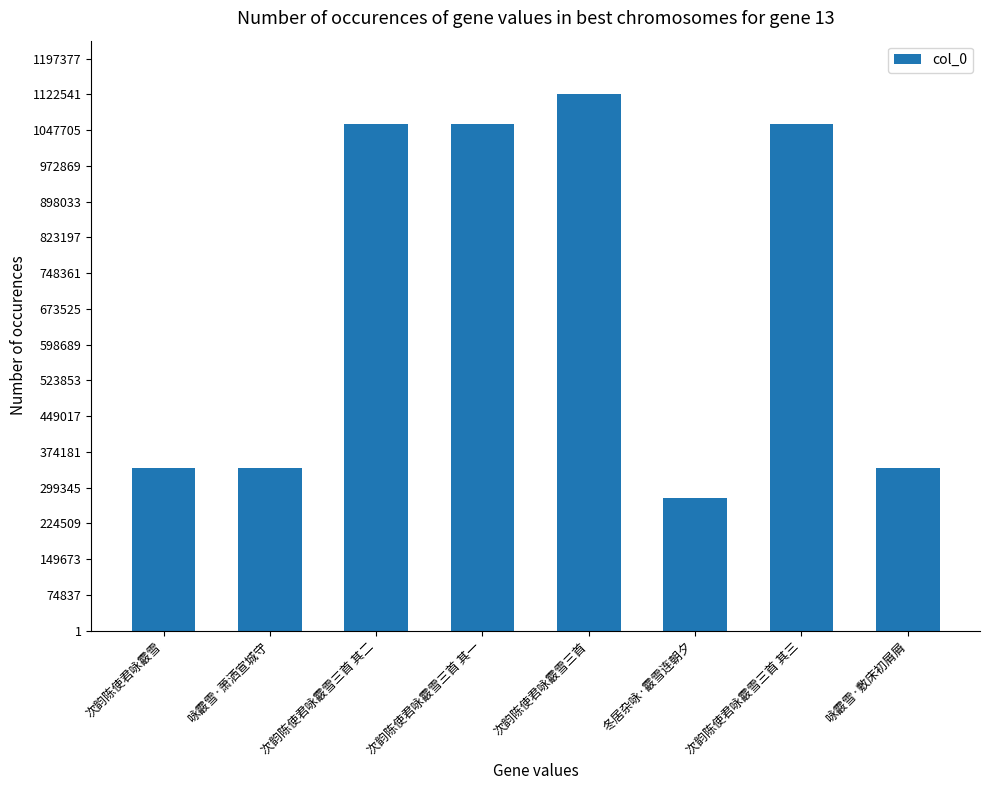

What is the minimum value shown in the chart?

278228